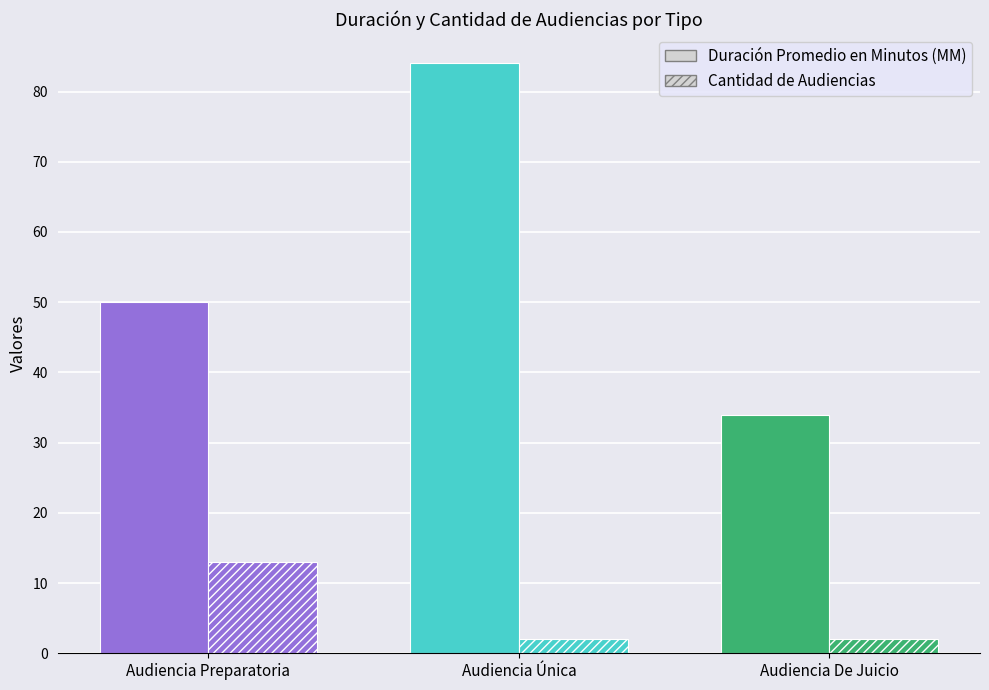

What value does the Duración Promedio en Minutos (MM) series have at Audiencia Preparatoria?

50